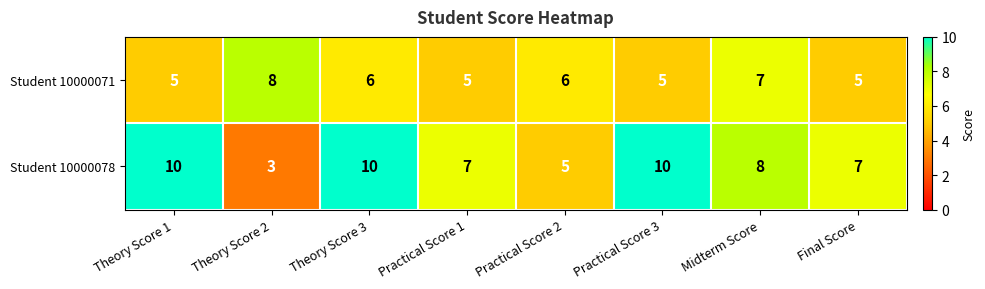

Count the Student 10000071 values in the range 5 to 7.

7